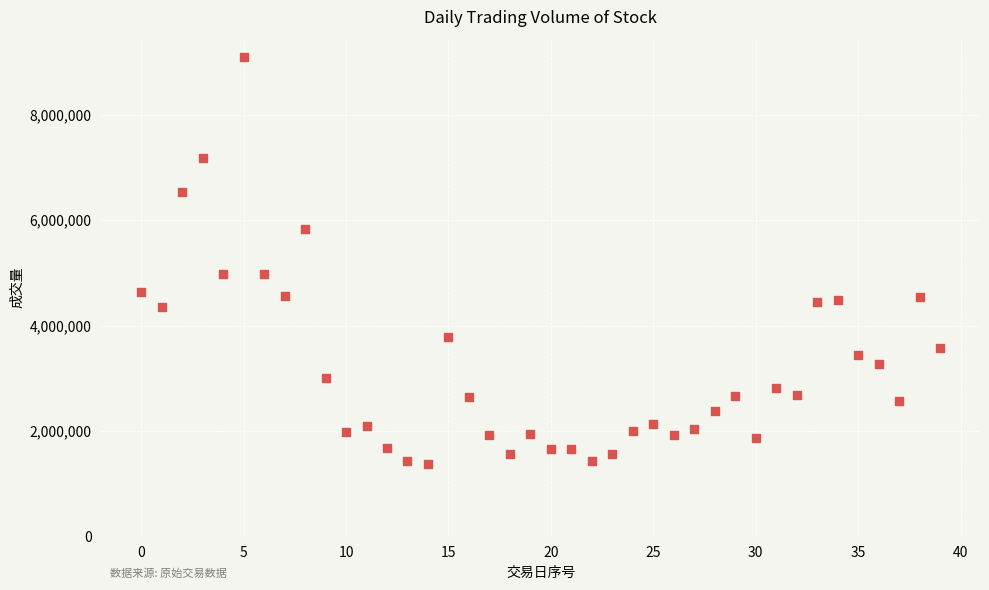

What is the range of Y values (max minus min)?

7713809